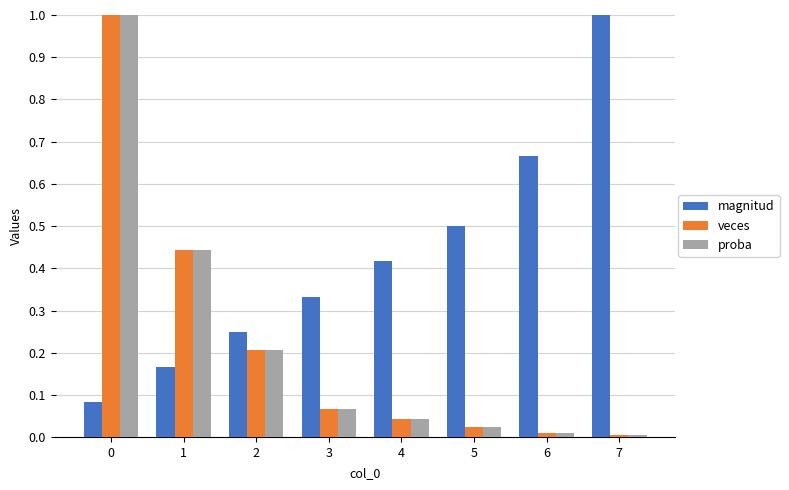

The magnitud series shows 0.2 at 1. True or false?

True